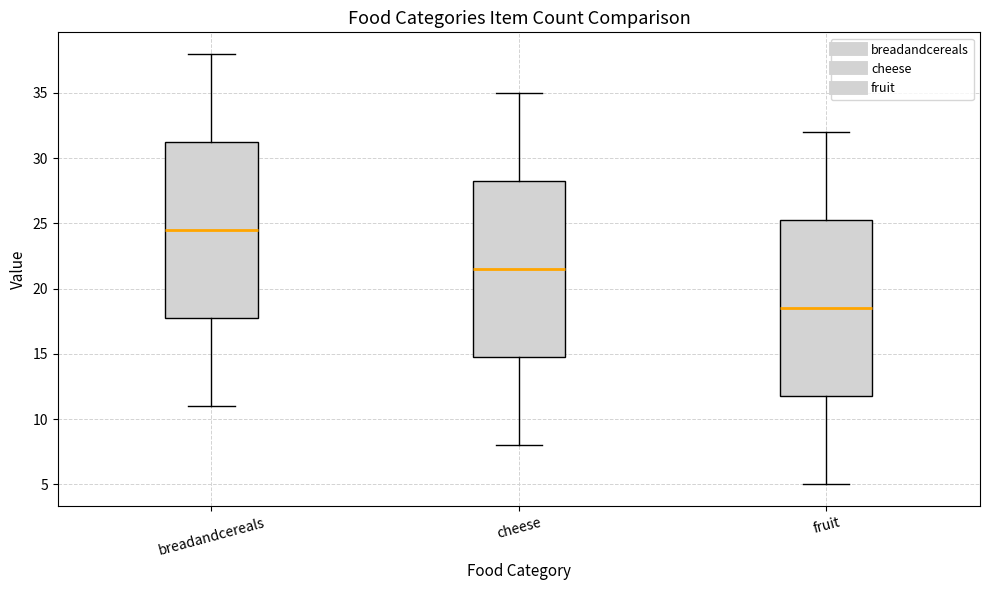

Which box has the lowest median line?

fruit